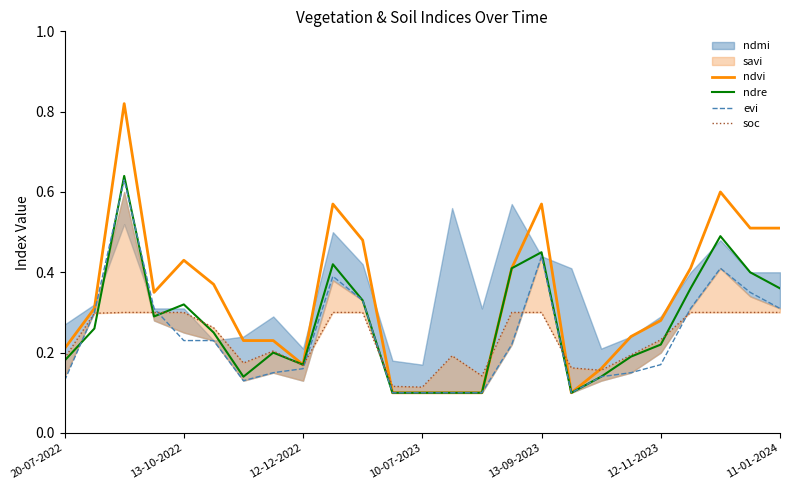

Is it true that ndre equals 0.2 at 10-07-2023?

False